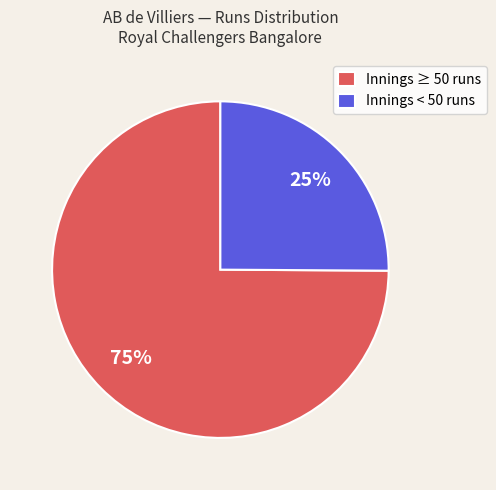

Combined, do Innings ≥ 50 runs and Innings < 50 runs account for over 50%?

Yes